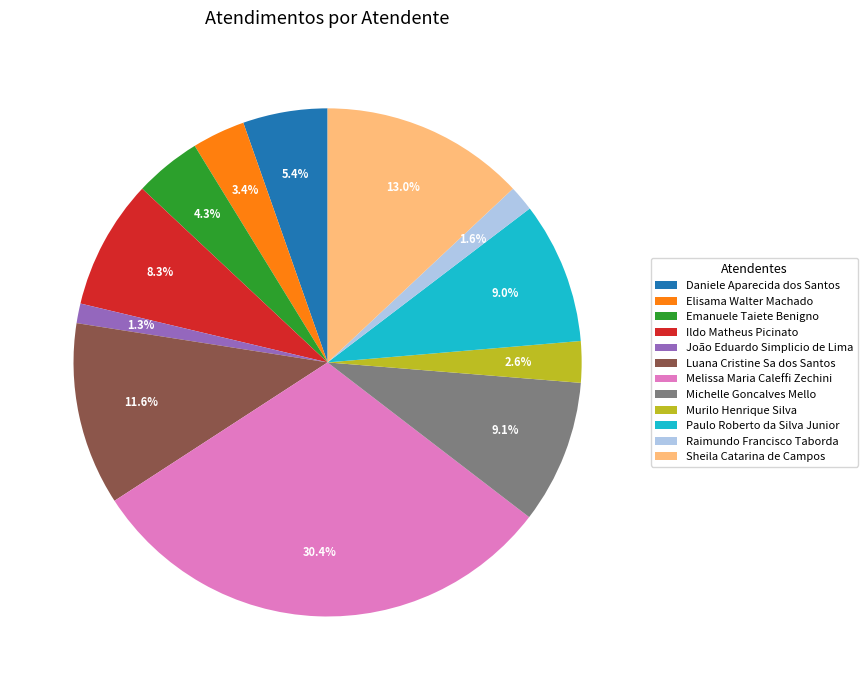

True or false: Murilo Henrique Silva accounts for 10% of the total.

False